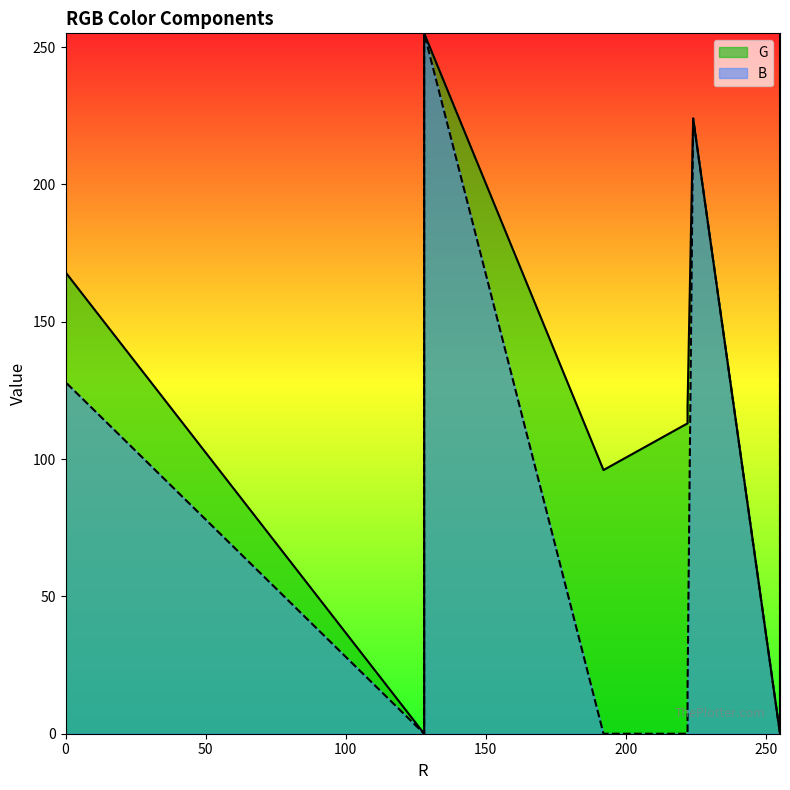

True or false: B and G cross at least once.

True